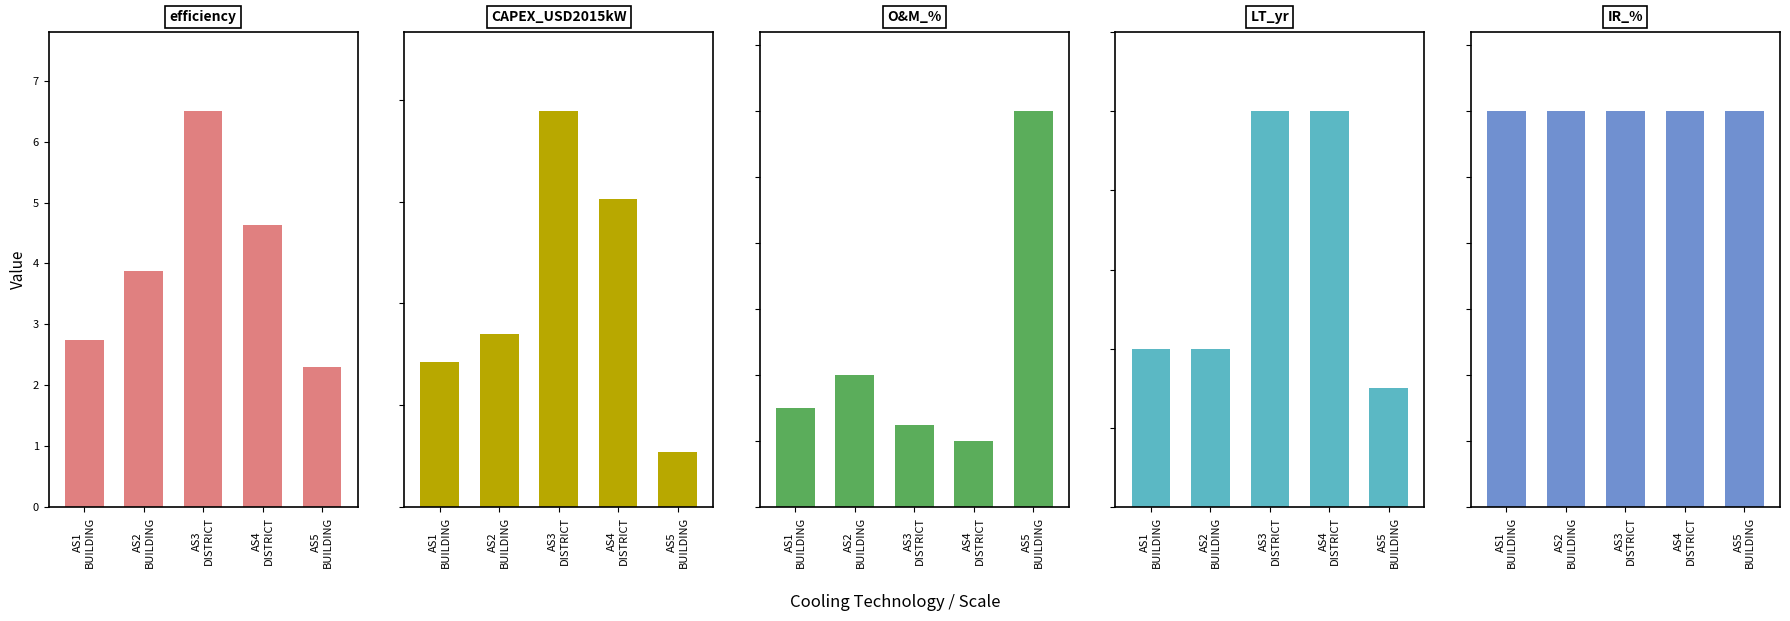

What position from the left is AS2
BUILDING?

2